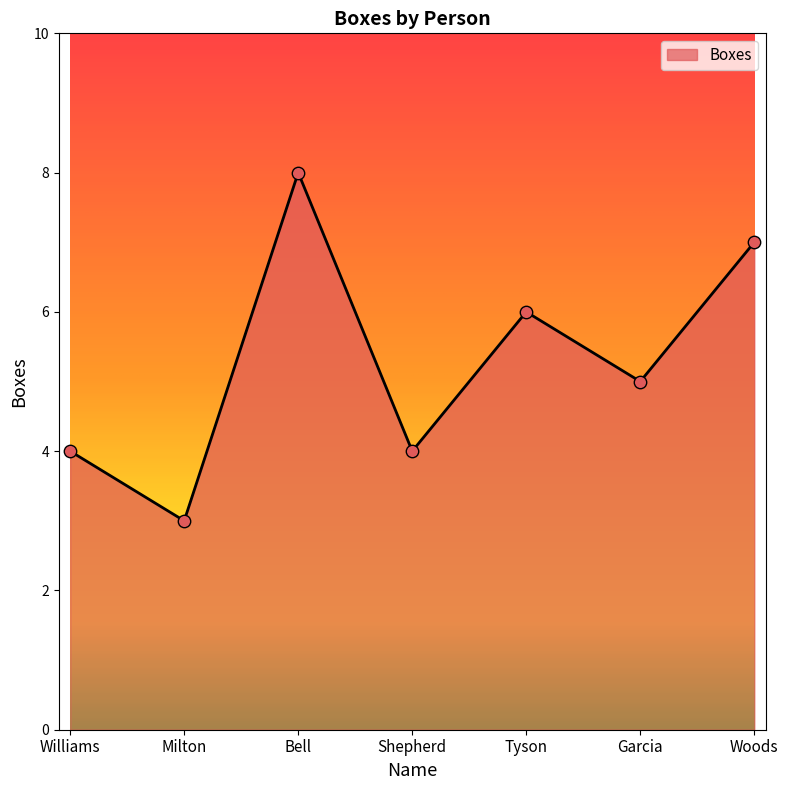

What is the change in value from Tyson to Woods?

+1